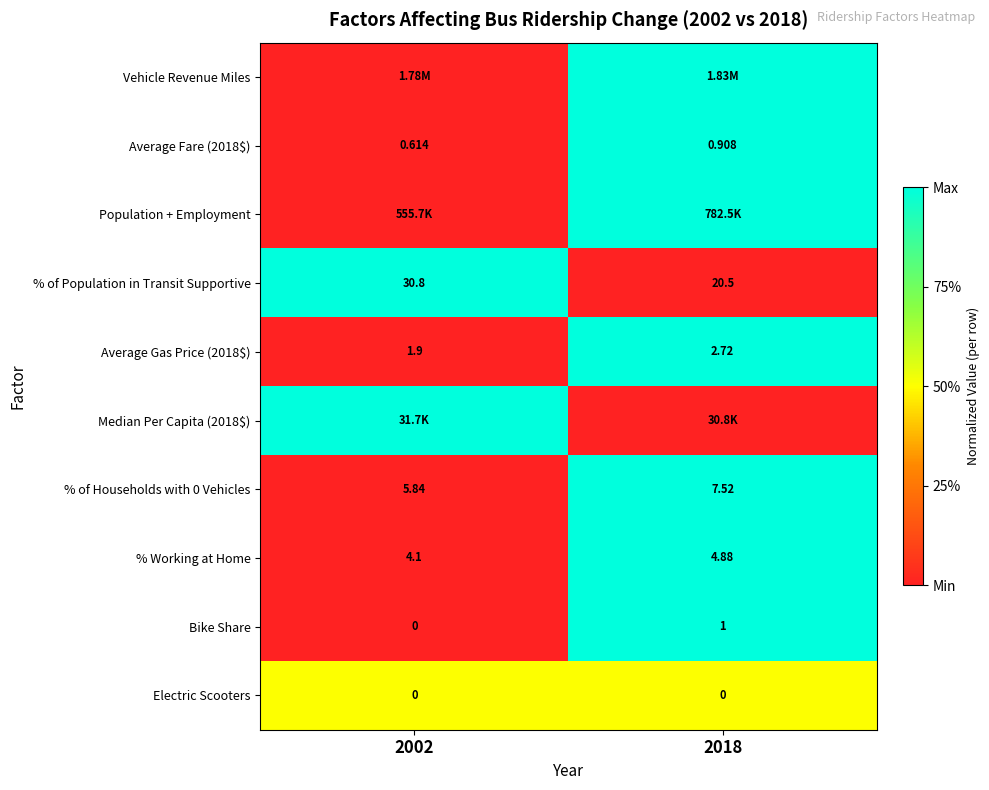

The % Working at Home series shows 1.4 at 2018. True or false?

False